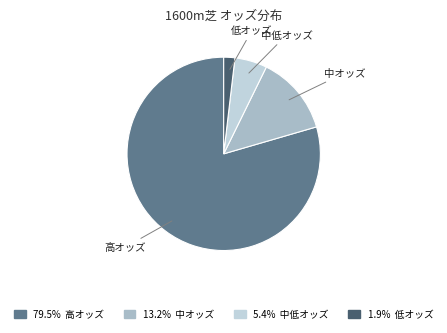

Is there a majority slice in this chart?

Yes